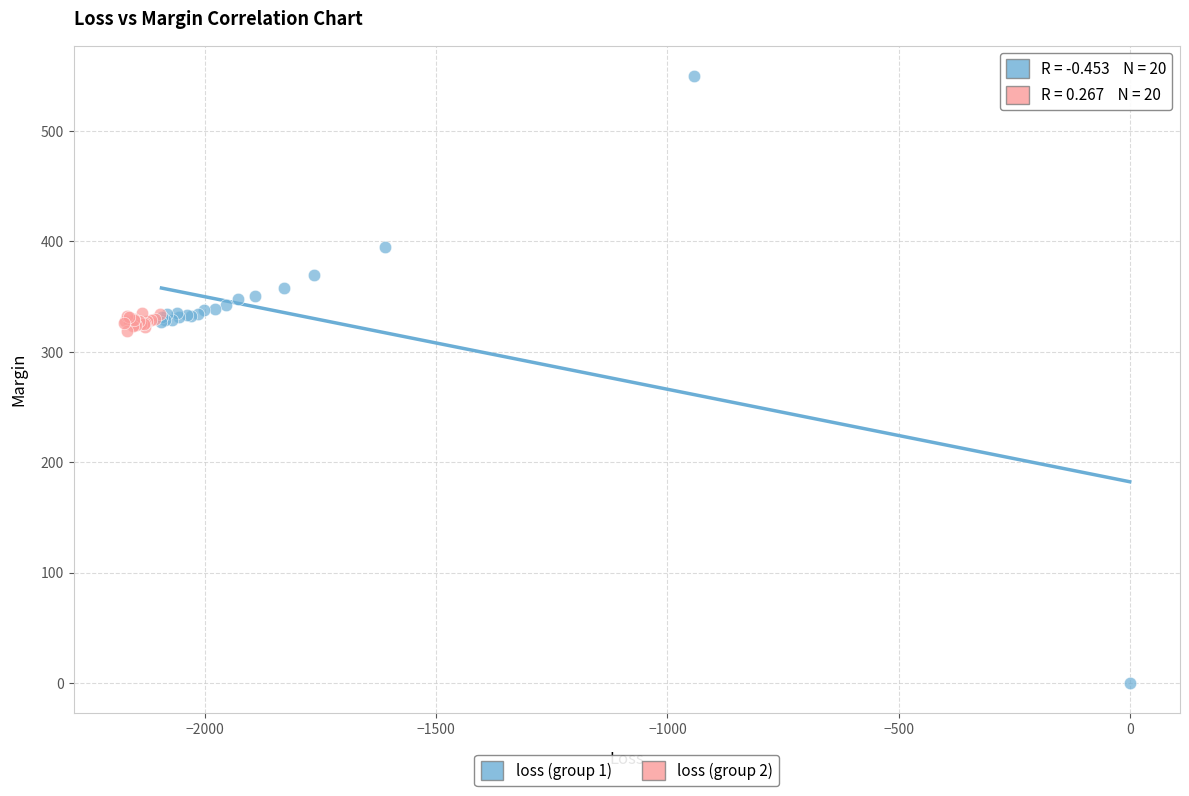

Which series contains the lowest Y value?

loss (group 1)